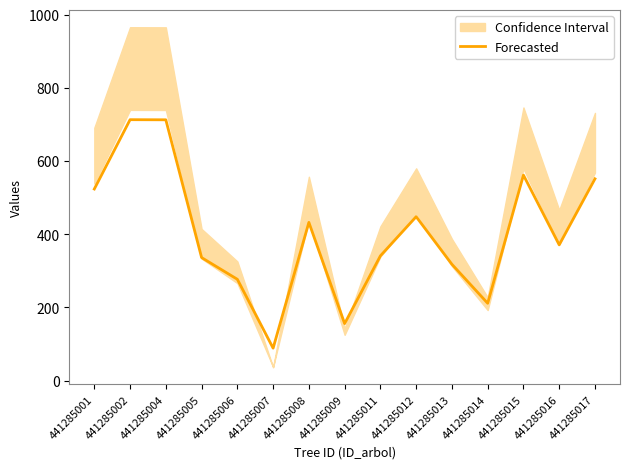

What is the value of the 1st point from the left?

523.6